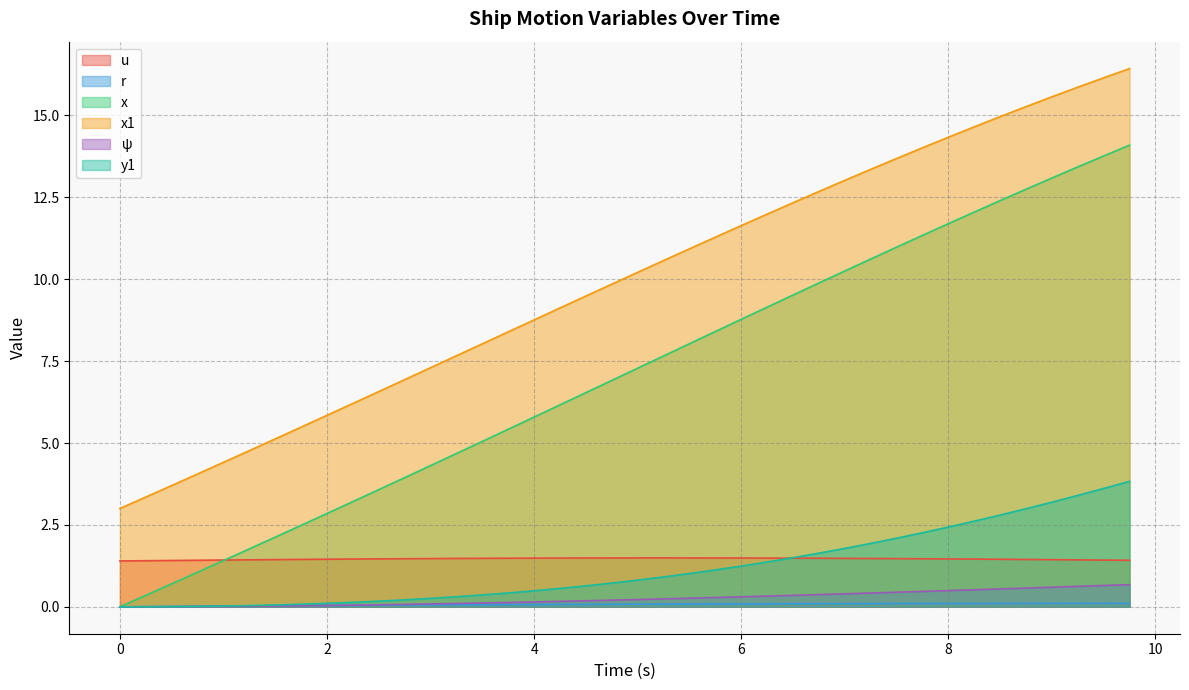

What is the label of the 8th point from the left?

1.75